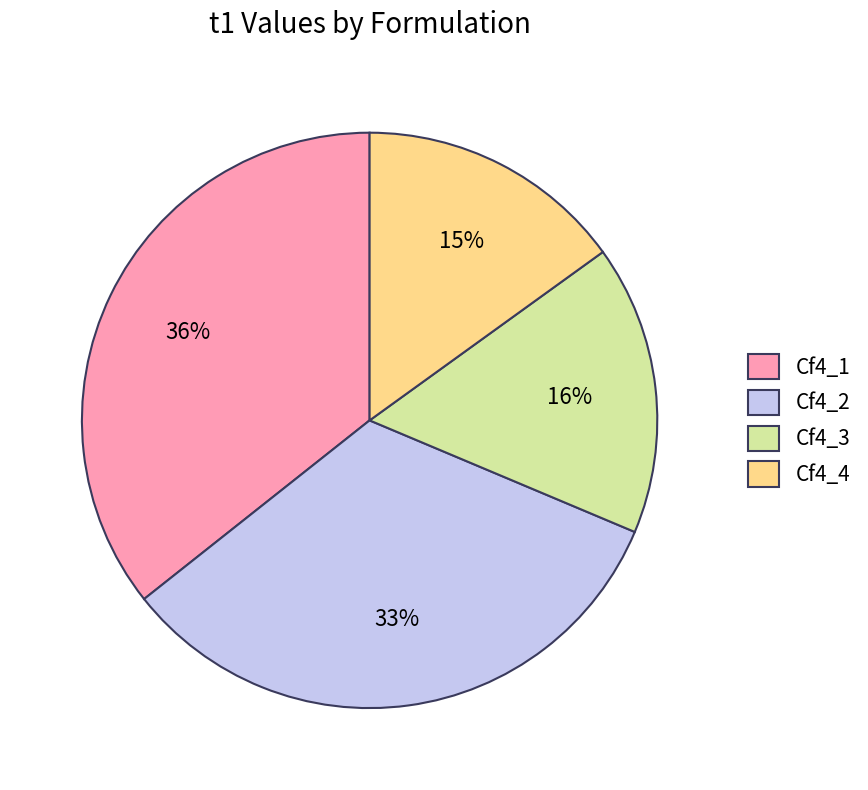

To the nearest percent, what is the combined percentage of Cf4_4 and Cf4_2?

48%